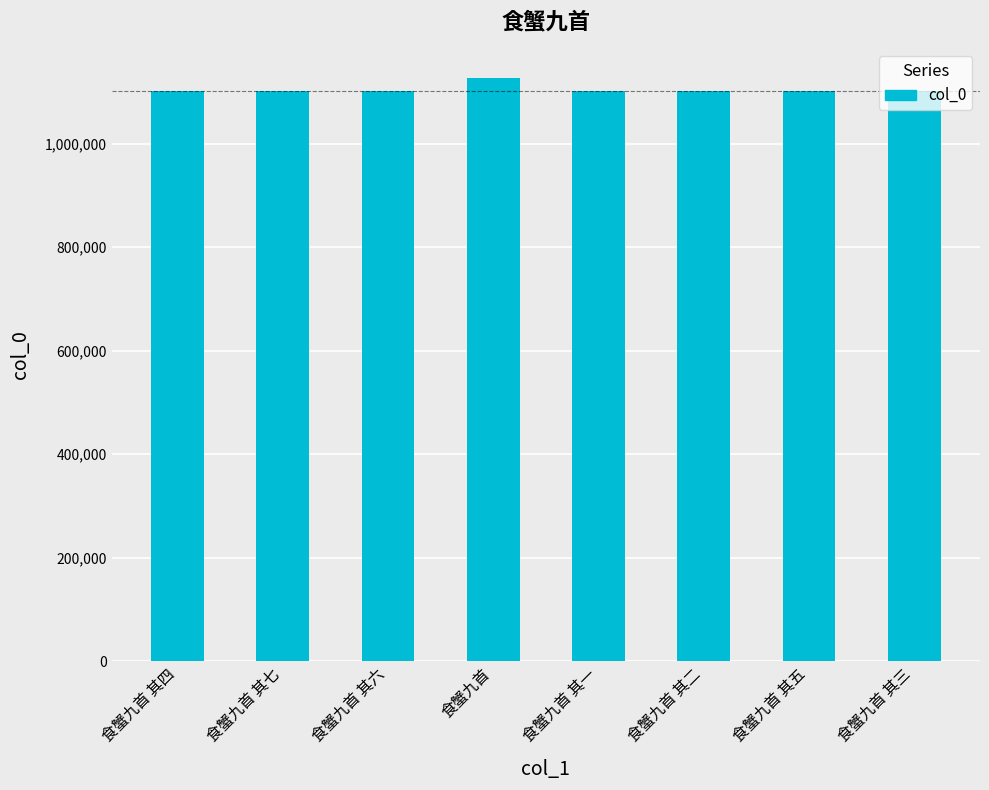

What is the sum of all values?

8836596